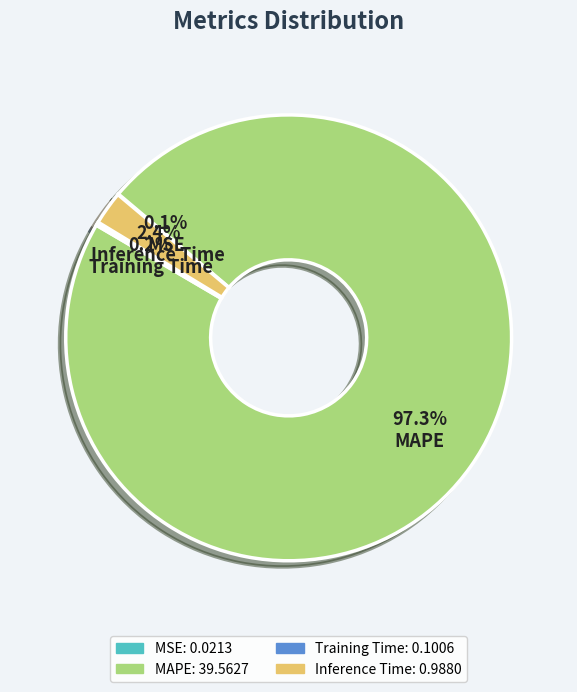

Between MAPE and Inference Time, which is larger?

MAPE